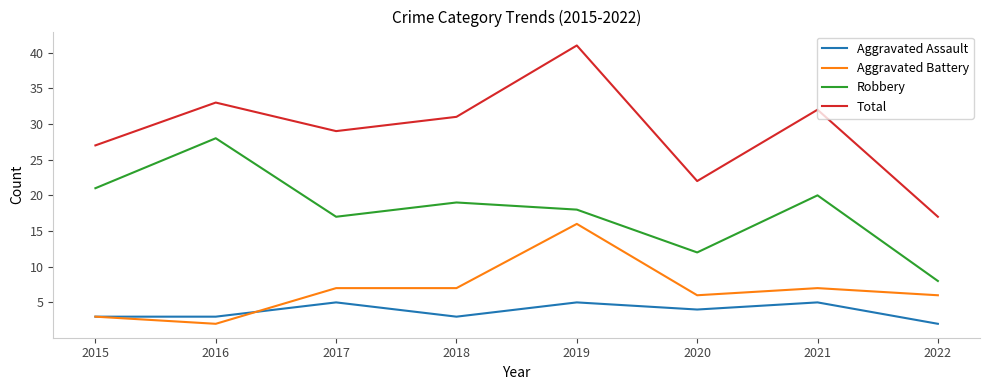

The Aggravated Assault series shows 4 at 2020. True or false?

True